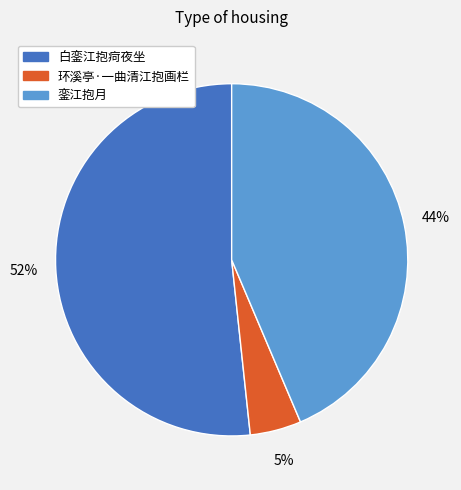

How many segments does this pie chart have?

3